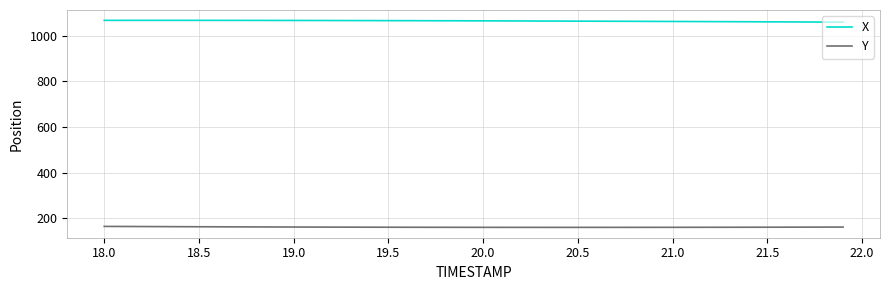

What are all the series names shown in the legend?

X, Y